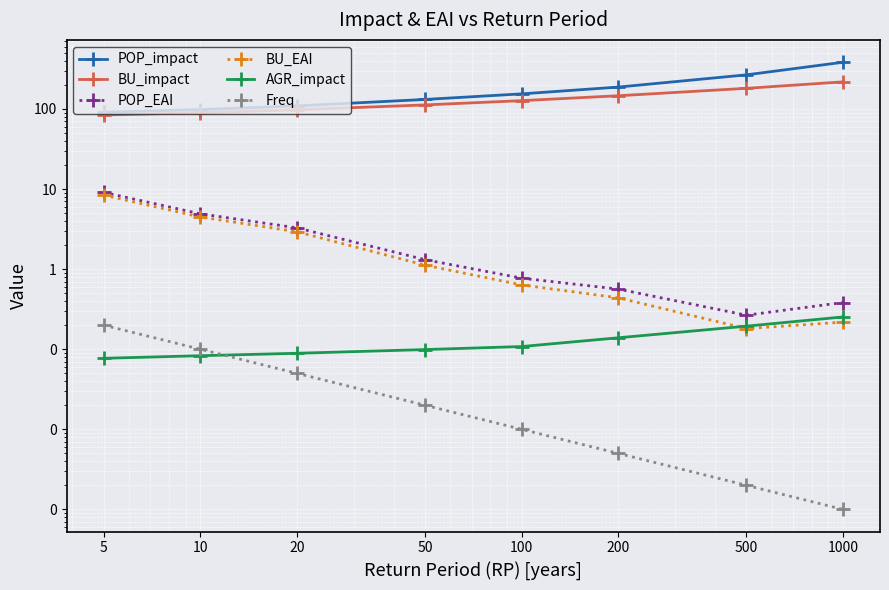

The POP_impact series shows 98.1 at 10. True or false?

True